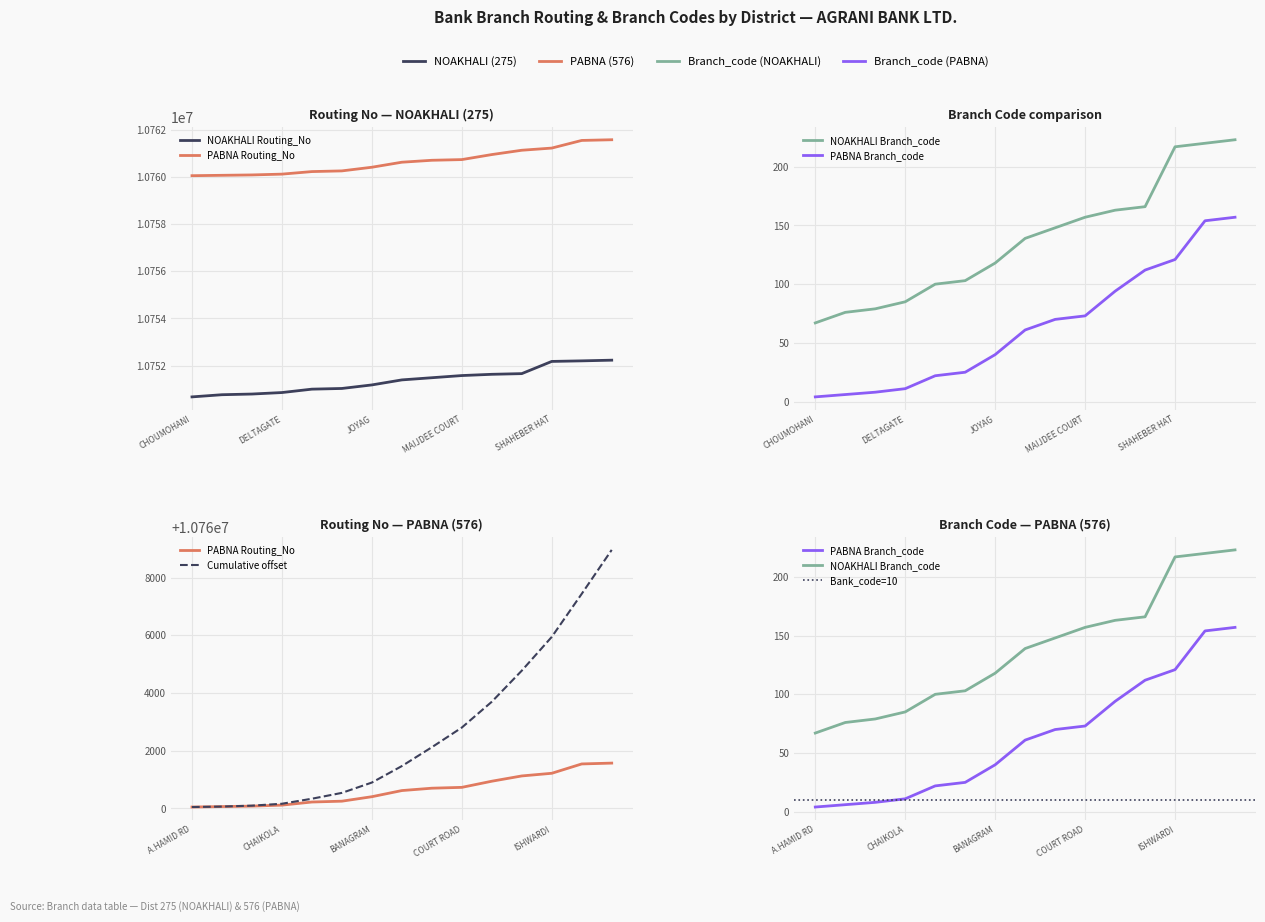

What is the average value of the Routing_No series?

10751378